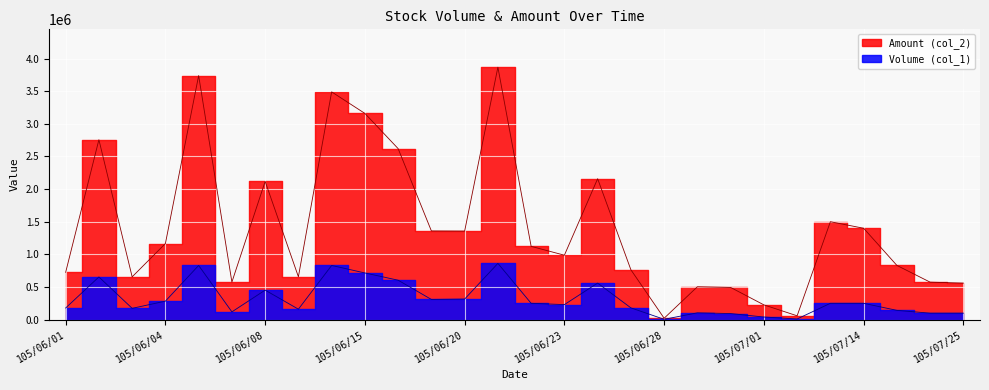

How many data points does each series have?

28